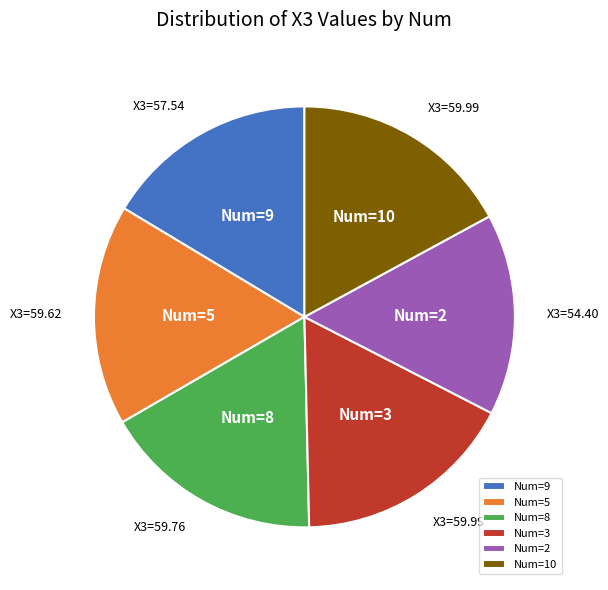

What is the smallest slice in the pie chart?

Num=2